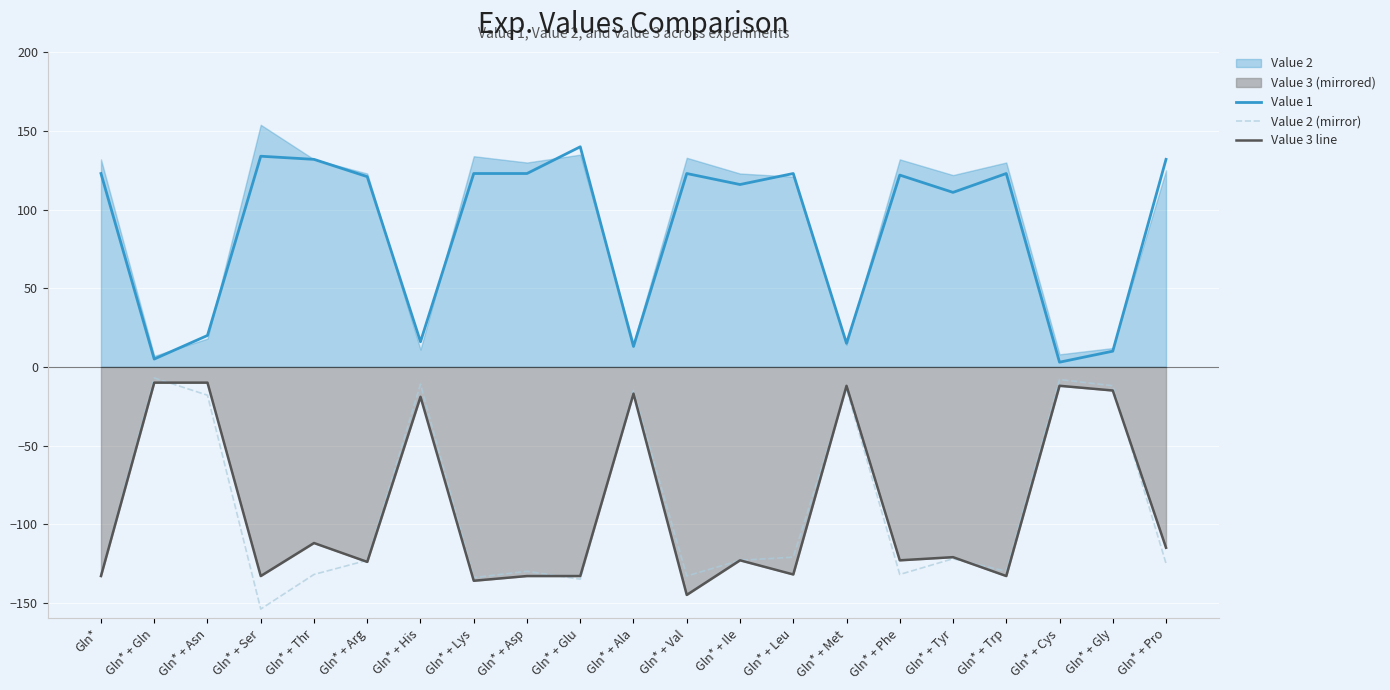

At which label does Value 3 line first exceed -123?

Gln* + Gln